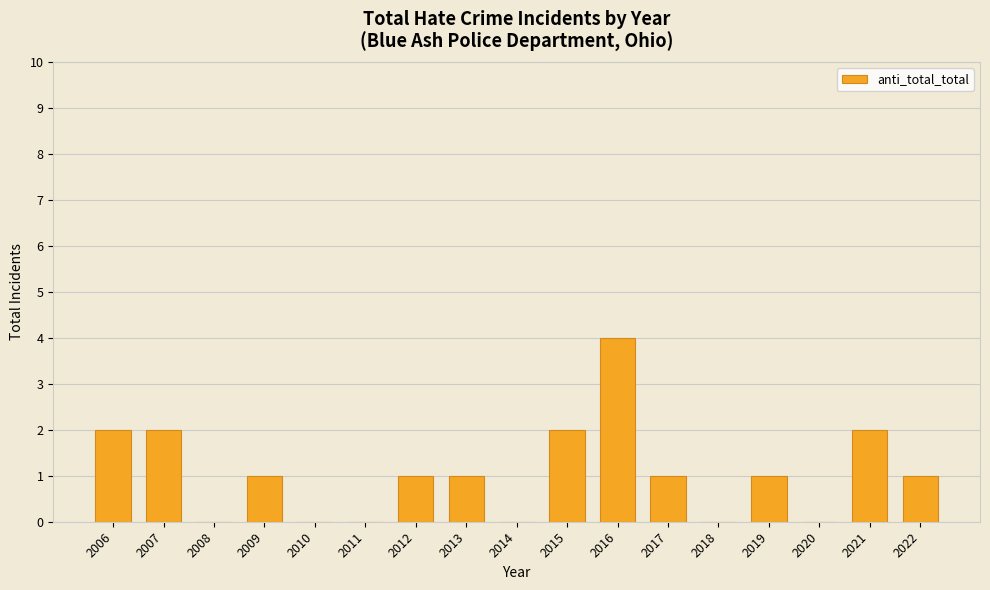

What is the change in value from 2009 to 2014?

-1